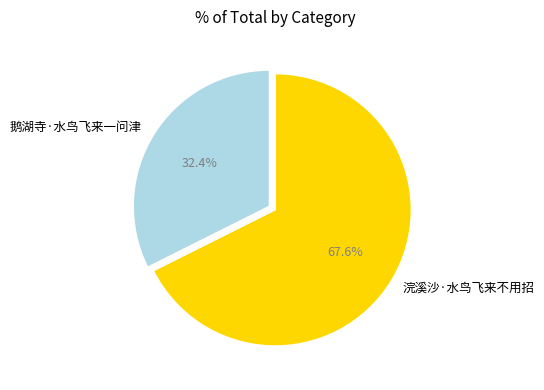

What is the total percentage of 浣溪沙·水鸟飞来不用招 and 鹅湖寺·水鸟飞来一问津?

100.0%